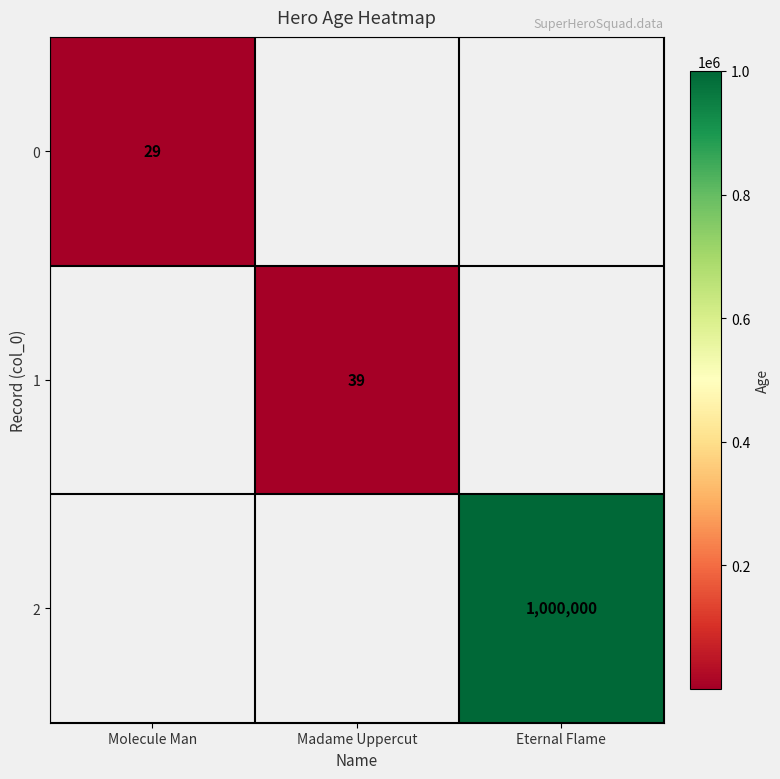

The value of 0 at Molecule Man is 11. True or false?

False